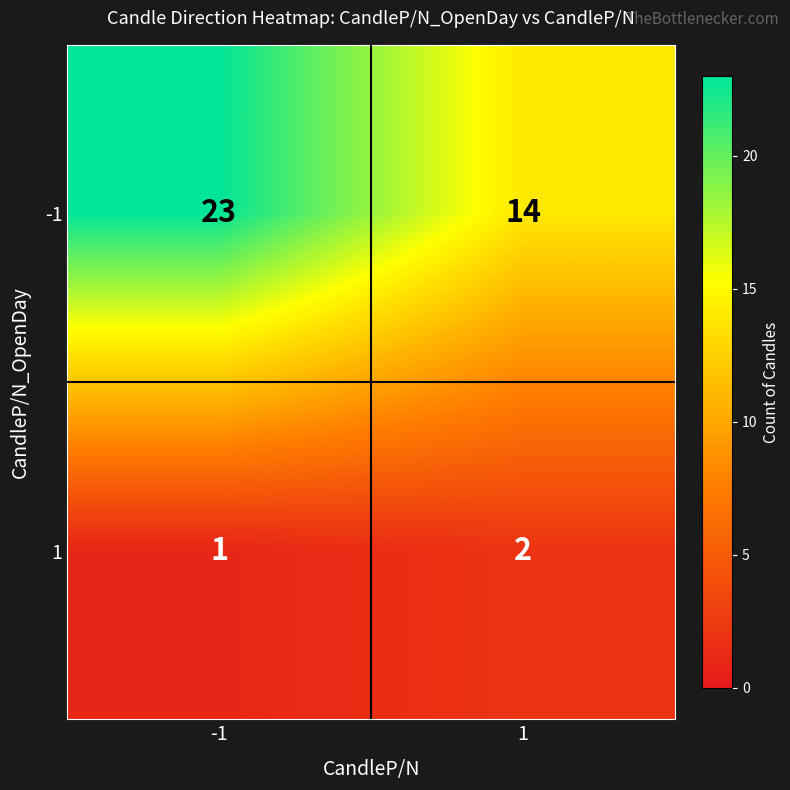

What value does the -1 series have at -1?

23